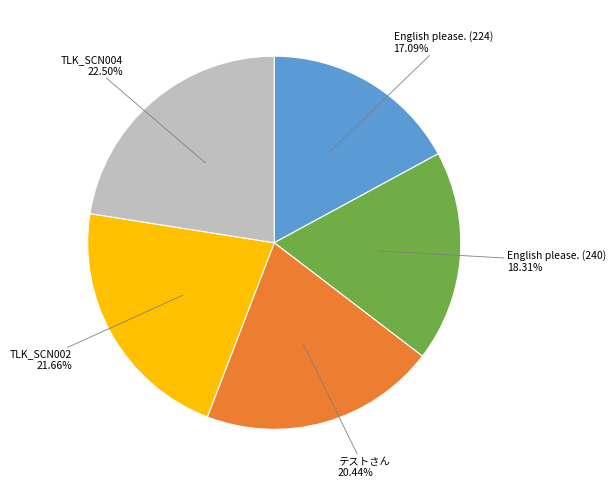

Does any single category account for the majority?

No